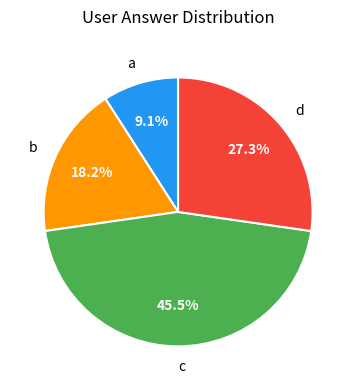

How many slices are in this pie chart?

4